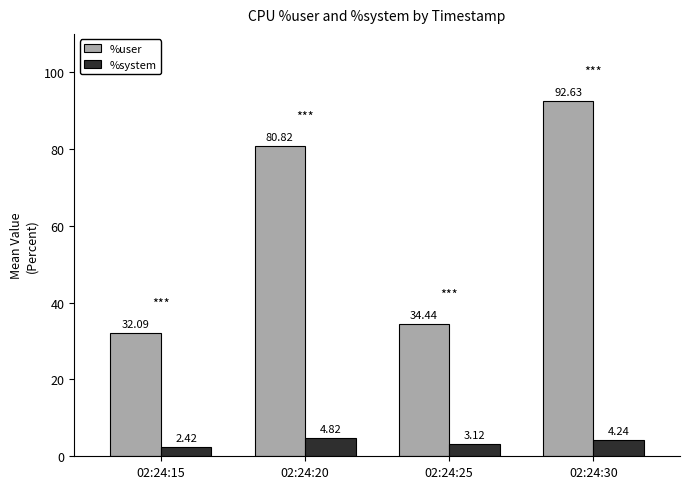

What is the value of the %system bar at the 2nd from the left?

4.8